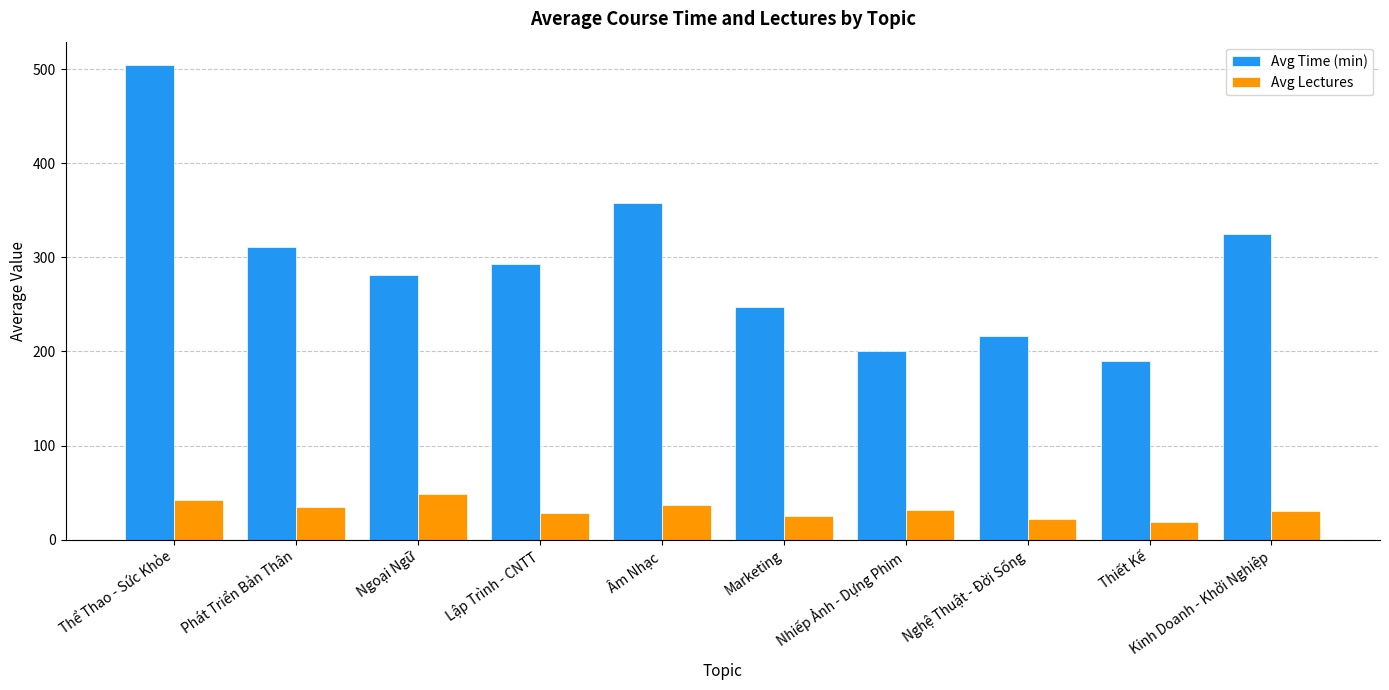

How many categories are shown in the chart?

10